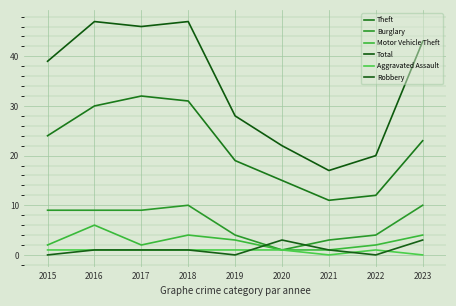

Reading right to left, what are all the values shown in this chart?

Theft: 2023=23	2022=12	2021=11	2020=15	2019=19	2018=31	2017=32	2016=30	2015=24
Burglary: 2023=10	2022=4	2021=3	2020=1	2019=4	2018=10	2017=9	2016=9	2015=9
Motor Vehicle Theft: 2023=4	2022=2	2021=1	2020=1	2019=3	2018=4	2017=2	2016=6	2015=2
Total: 2023=43	2022=20	2021=17	2020=22	2019=28	2018=47	2017=46	2016=47	2015=39
Aggravated Assault: 2023=0	2022=1	2021=0	2020=1	2019=1	2018=1	2017=1	2016=1	2015=1
Robbery: 2023=3	2022=0	2021=1	2020=3	2019=0	2018=1	2017=1	2016=1	2015=0